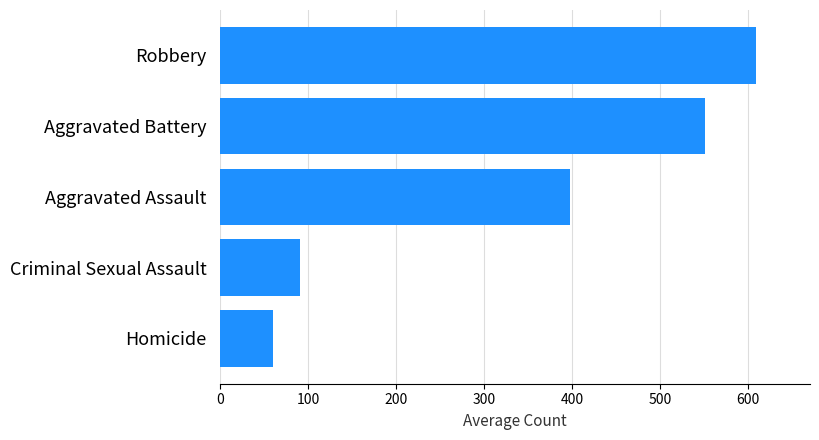

Where is the data nearest to the value 334?

Aggravated Assault